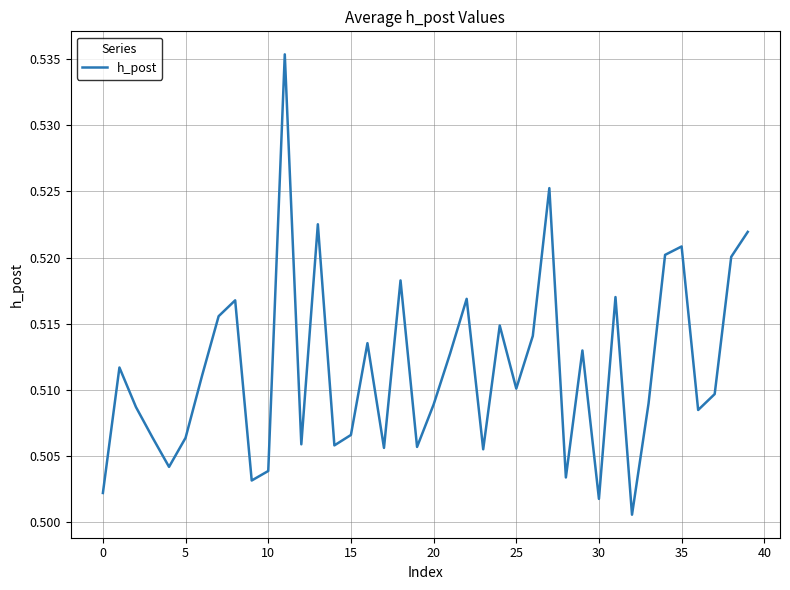

Is this an area chart (filled region under the line)?

No